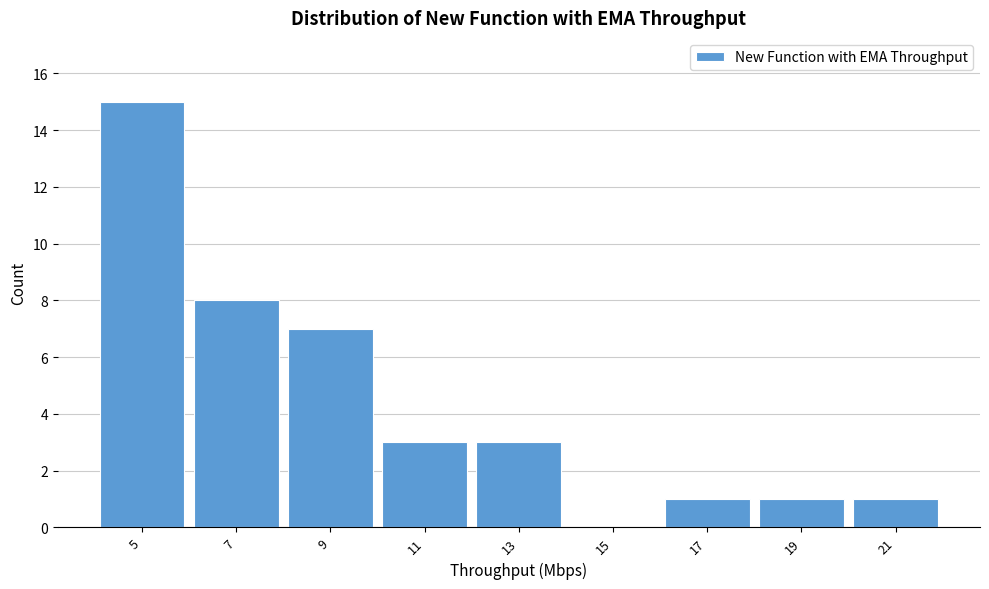

Reading right to left, list all the values displayed in this chart.

21=1	19=1	17=1	15=0	13=3	11=3	9=7	7=8	5=15